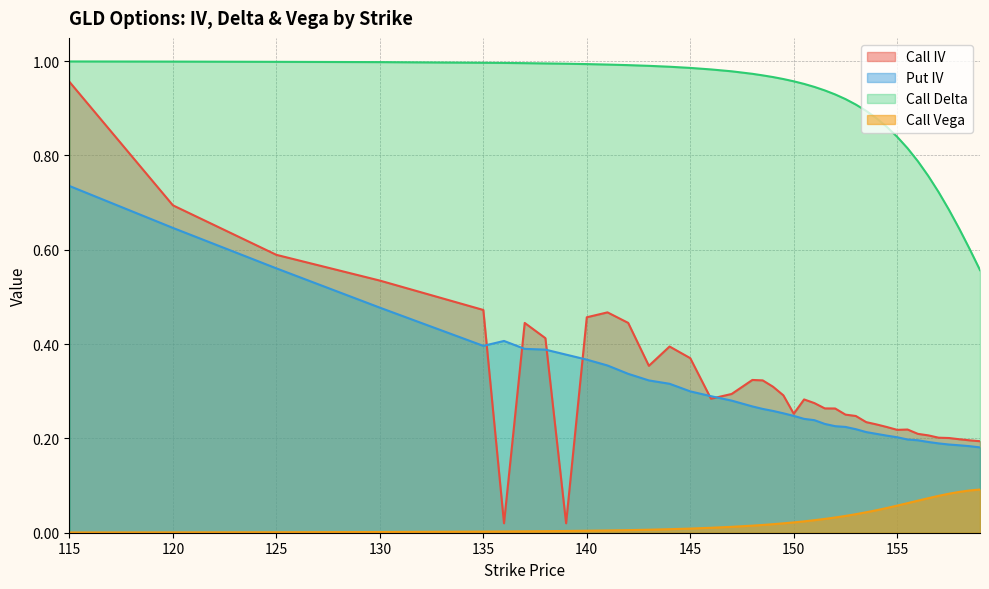

Is it true that Call IV equals 0.2 at 148.5?

False